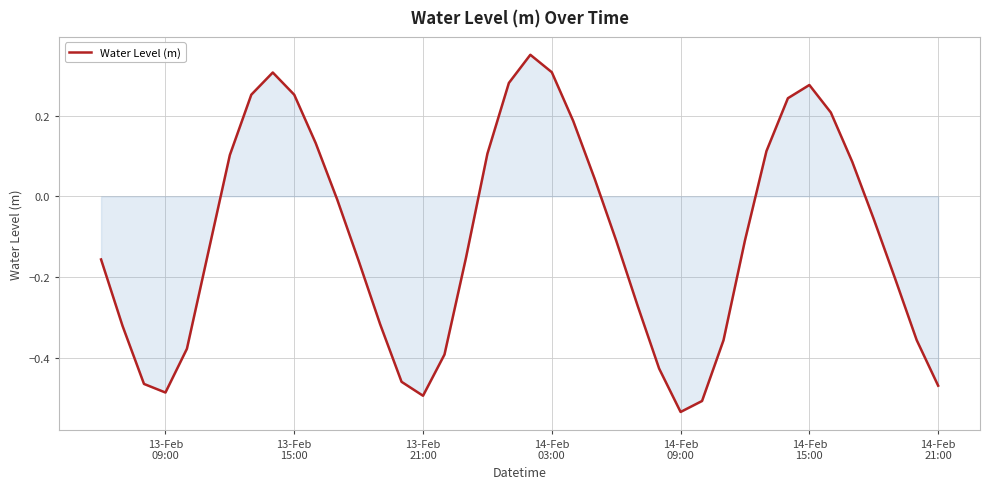

How many distinct data groups are displayed?

1